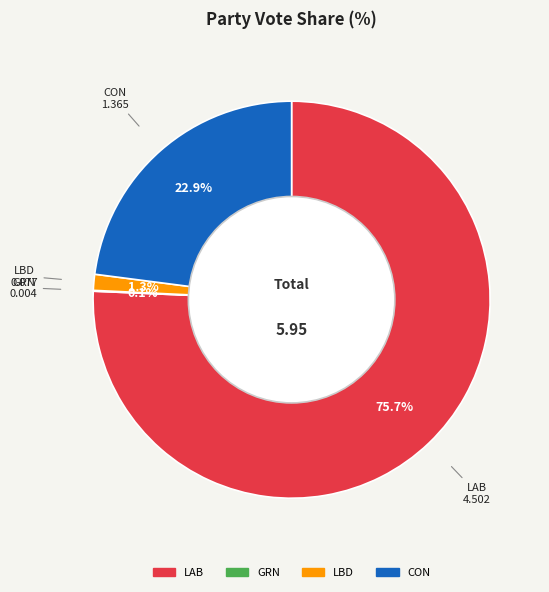

What is the ratio of the value at CON to the value at LAB?

0.3